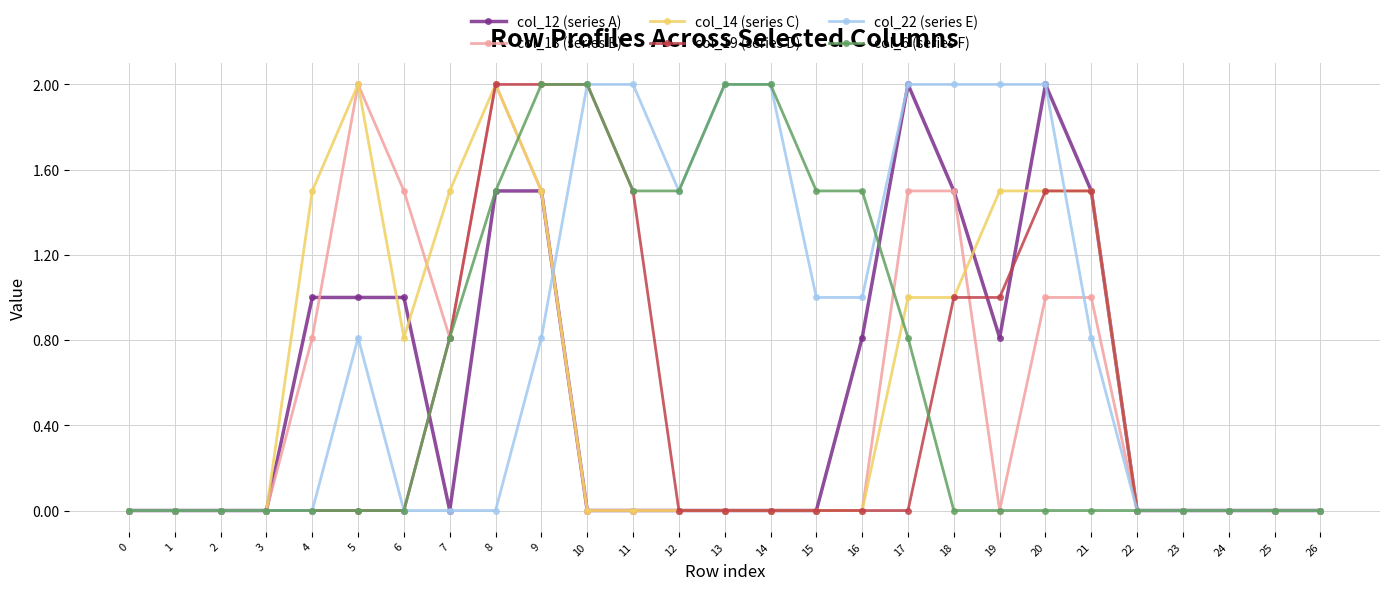

What is the difference between the highest and lowest values at 21?

1.5